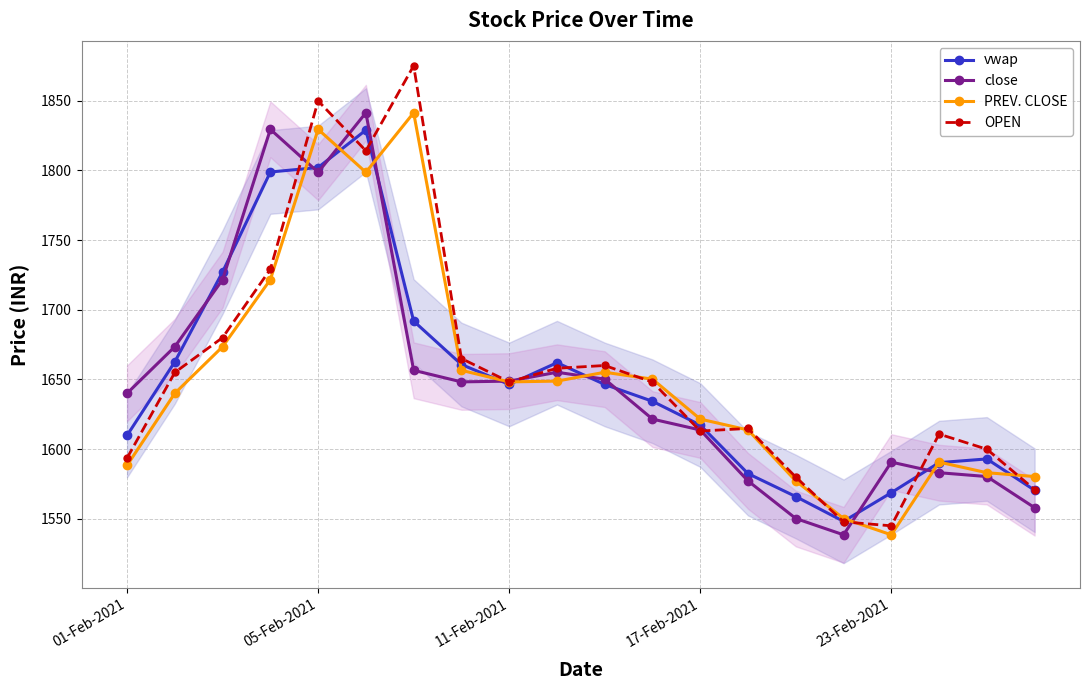

True or false: close has more than 0 points higher than both neighbors.

True